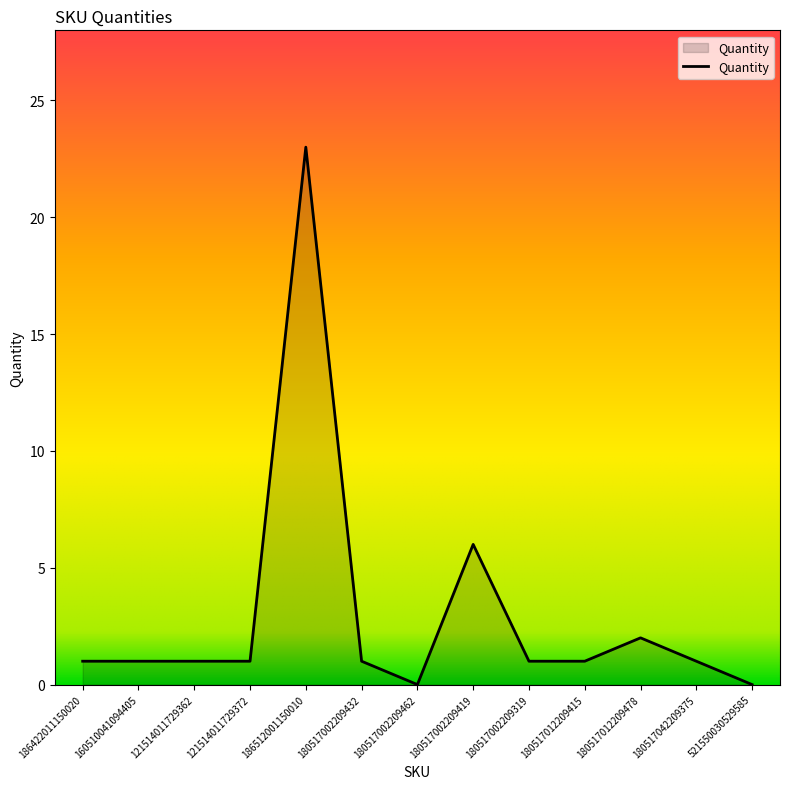

Is it true that the value at 121514011729372 is 1?

True